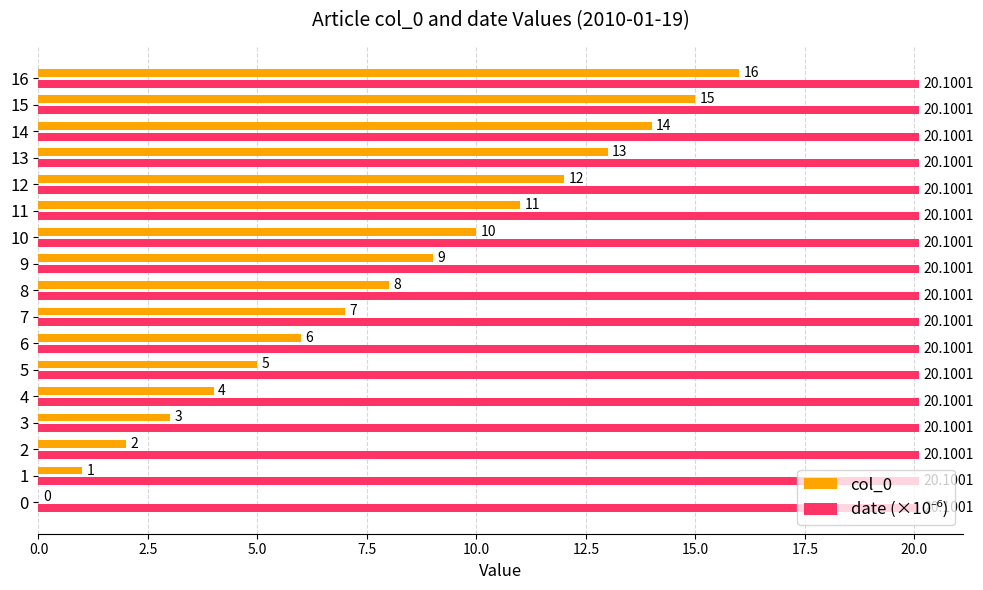

At which category is the sum across all series the highest?

16